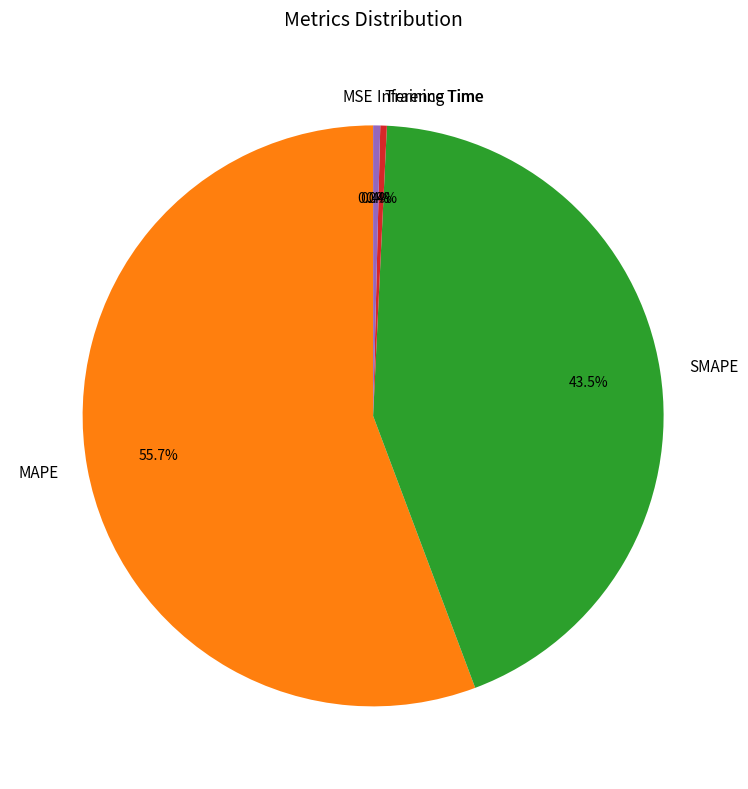

The Inference Time slice represents 0% of the pie. True or false?

True